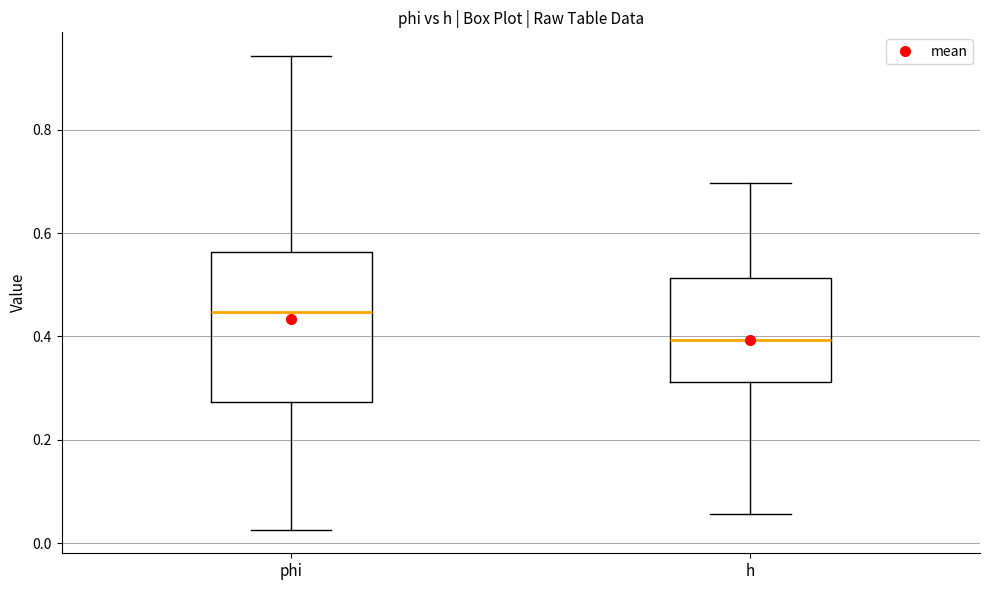

Reading left to right, transcribe this box plot: for each box, give where its median line is, the range the box spans, and where its two whiskers end, as read against the y-axis. The values are not printed on the chart, so give them approximately, as read against the axis.

phi: median 0.44, box 0.28 to 0.56, whiskers 0.02 to 0.94
h: median 0.40, box 0.32 to 0.52, whiskers 0.06 to 0.70